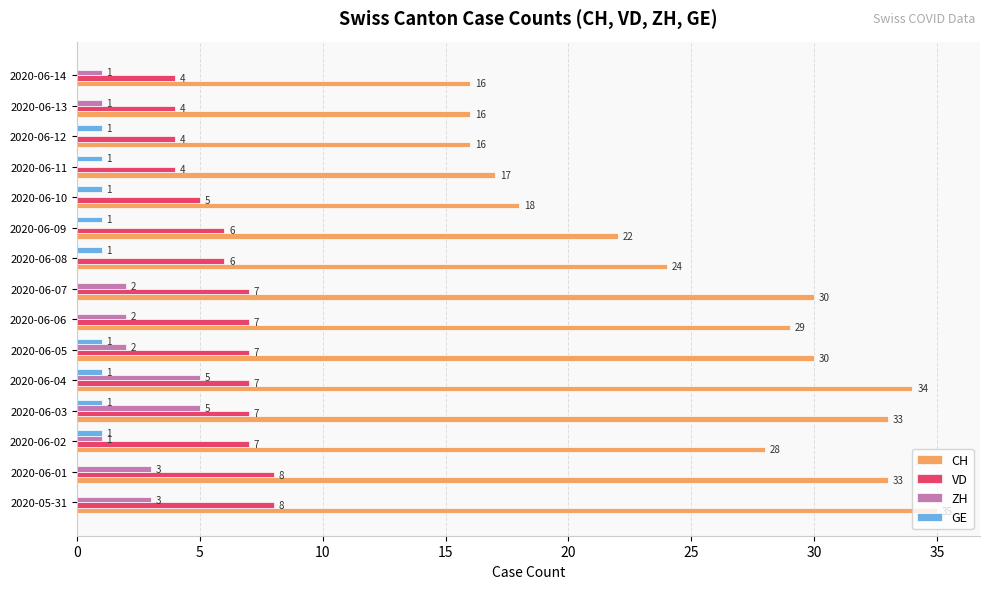

What is the maximum value for CH?

35